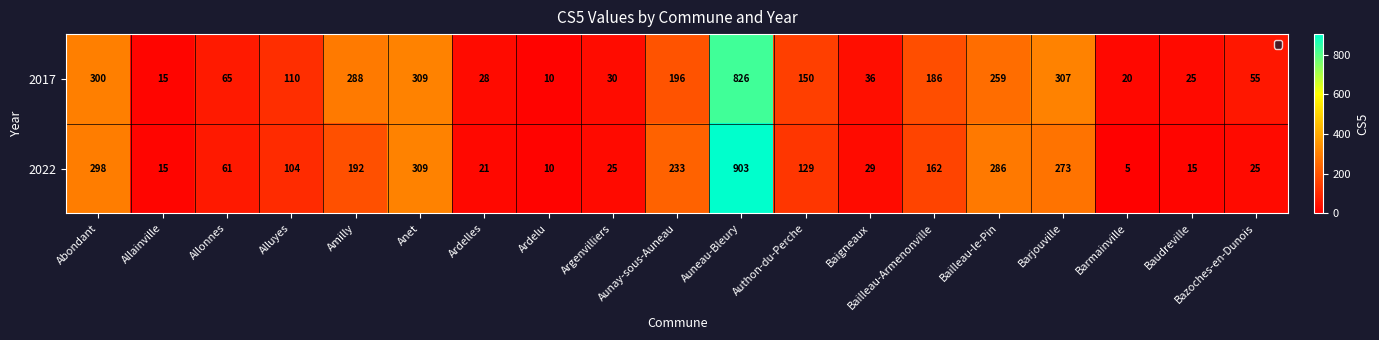

At which label is 2017 closest to 418?

Anet